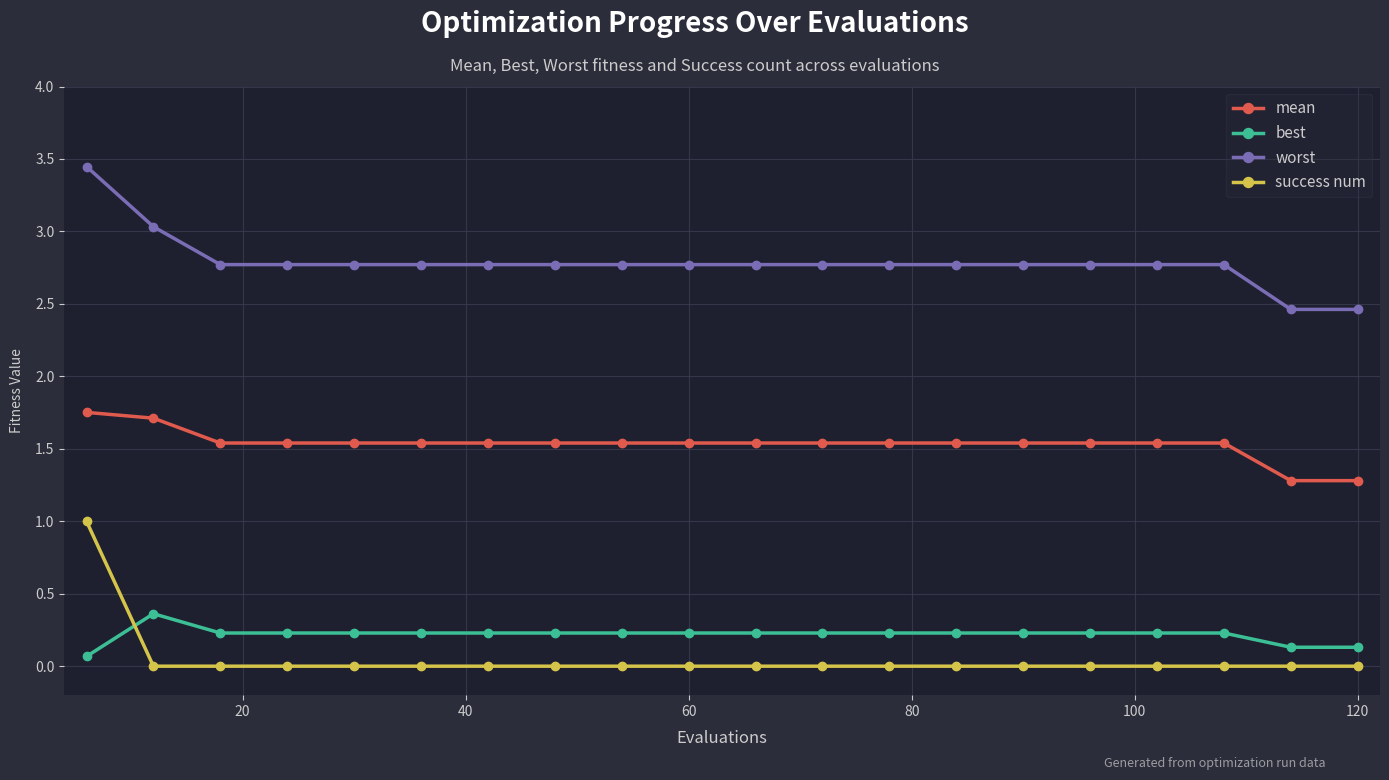

What is the maximum value for success num?

1.0